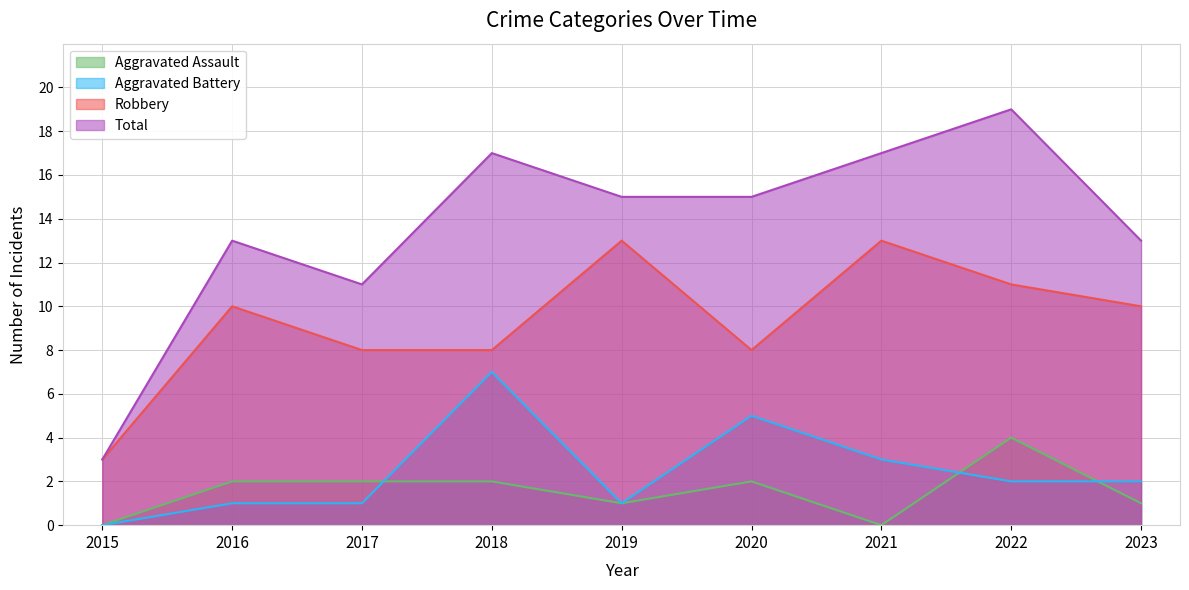

What is the approximate value of Robbery at 2023, to the nearest 10?

10